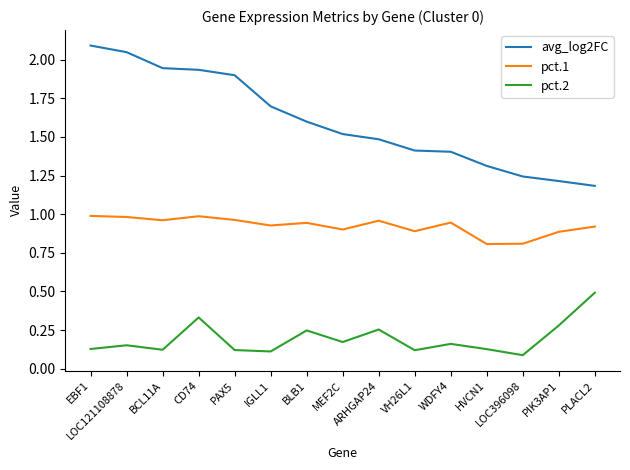

True or false: pct.1 and pct.2 cross at least once.

False